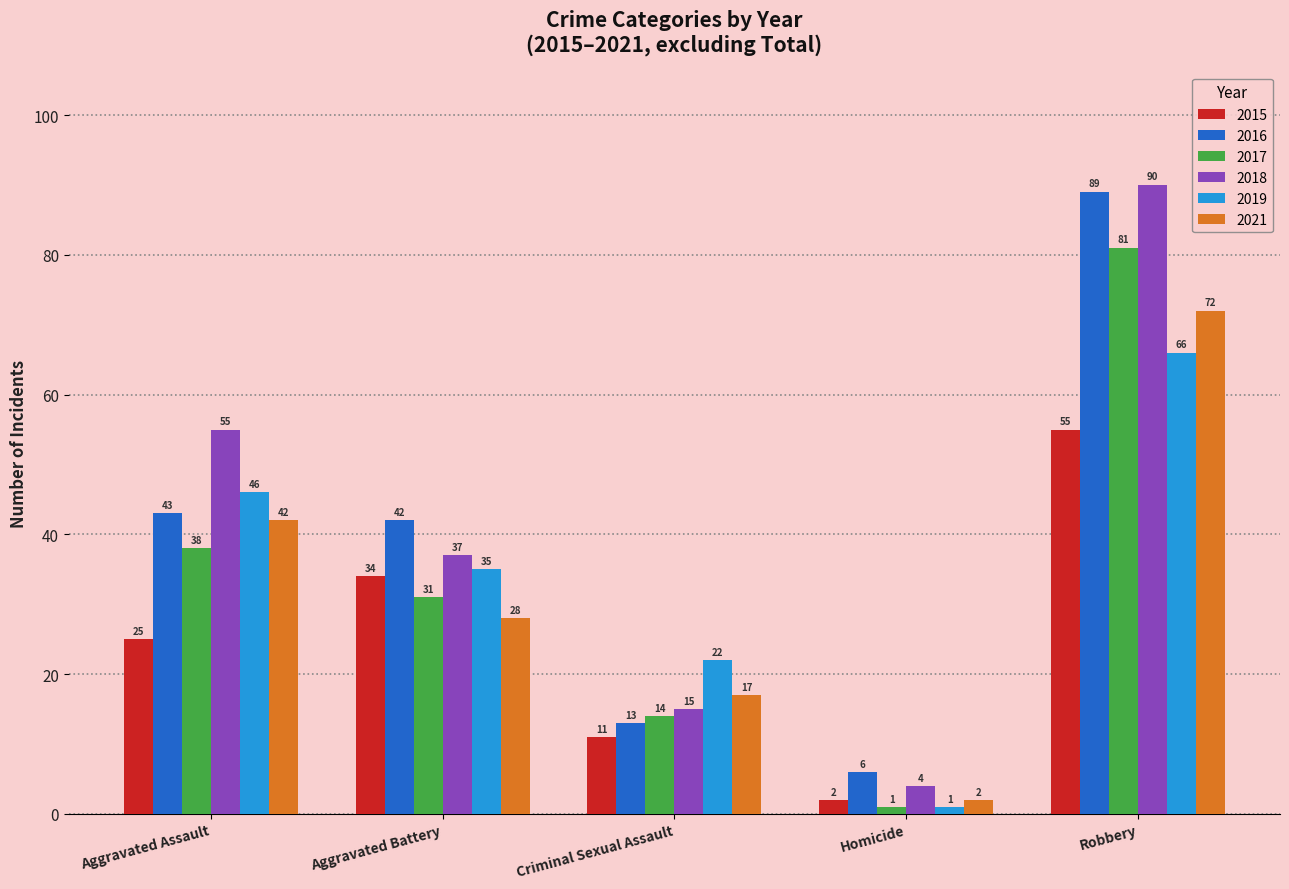

At how many categories does at least one series exceed 39?

3